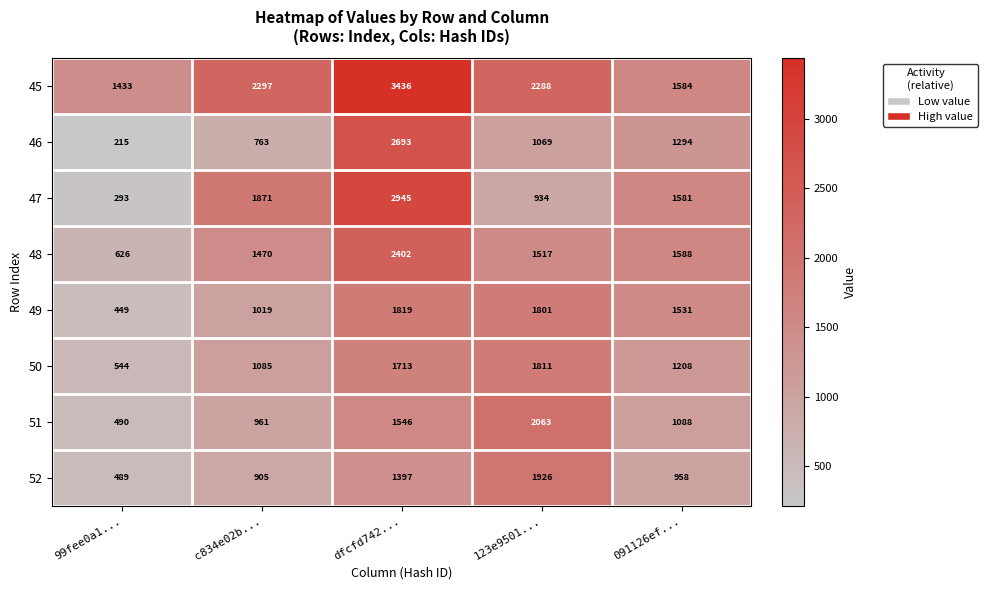

The value of 47 at 99fee0a1... is 157. True or false?

False